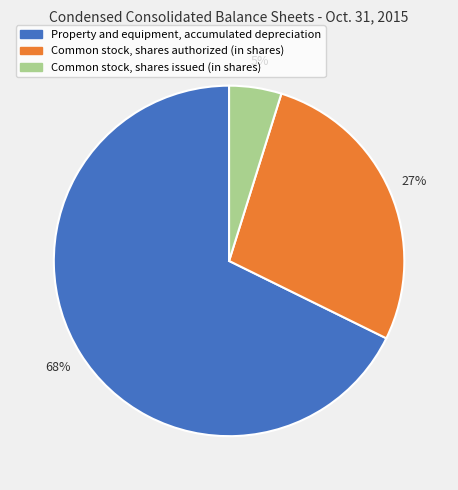

Does Common stock, shares issued (in shares) account for over 50% of the chart?

No